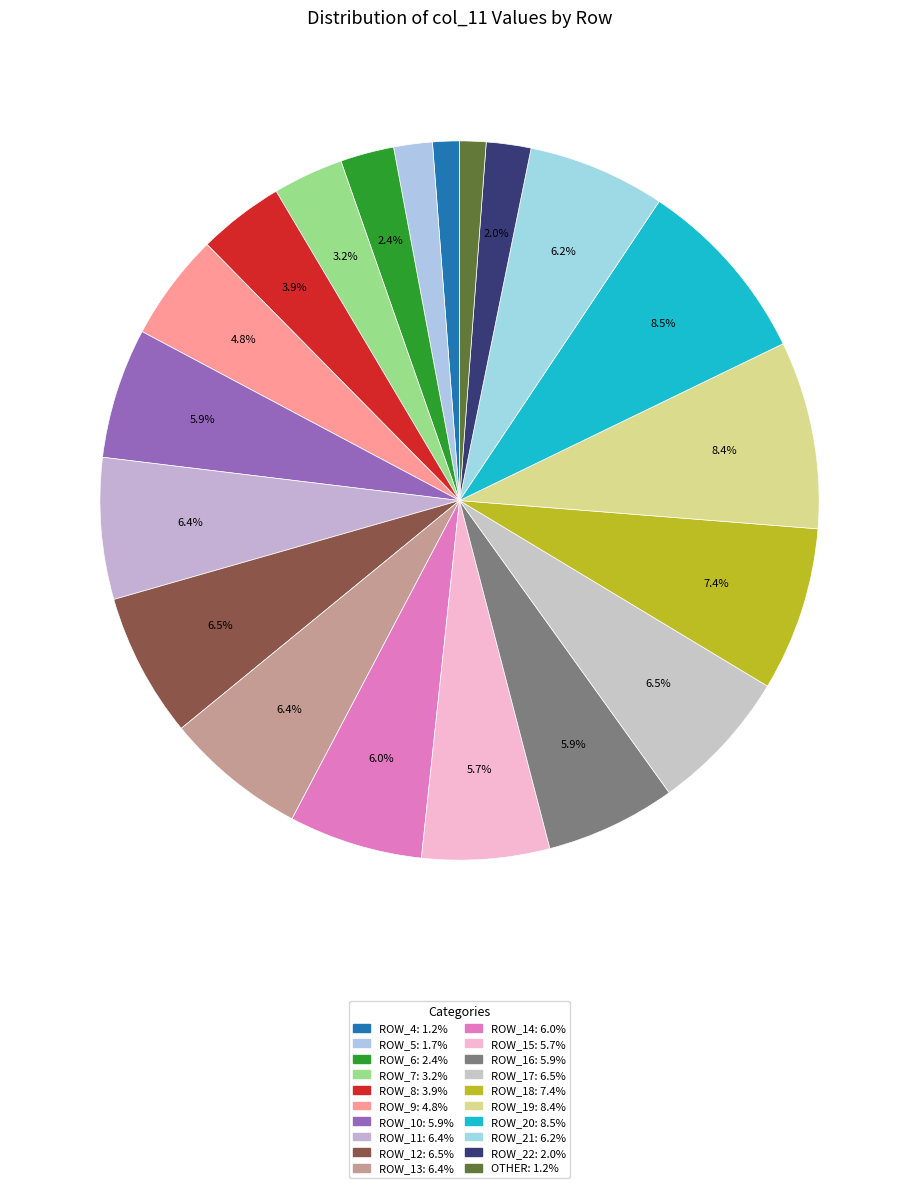

How many segments does this pie chart have?

20